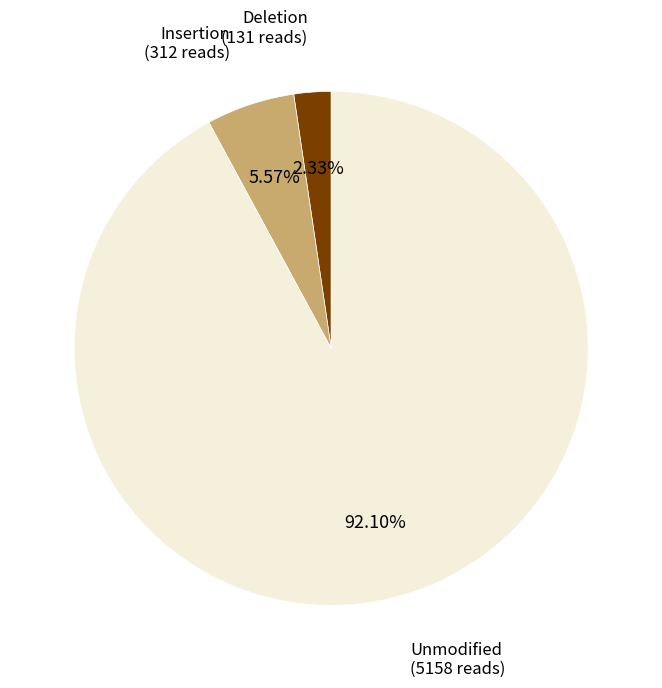

Is there a majority slice in this chart?

Yes